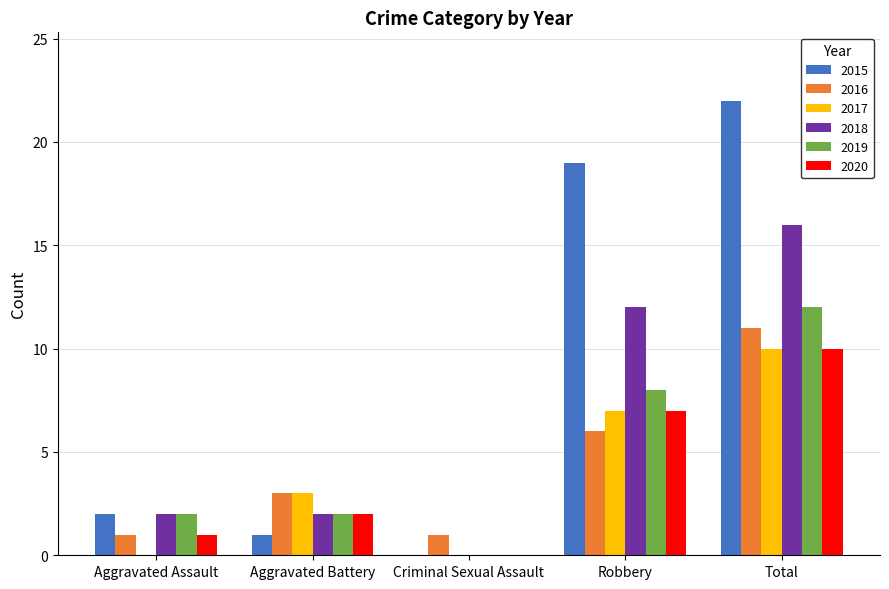

Which series has the largest range (max minus min)?

2015